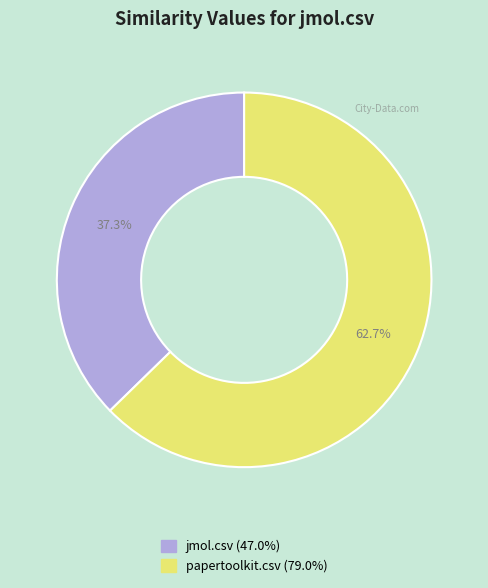

Is it true that jmol.csv is 31% of the pie?

False